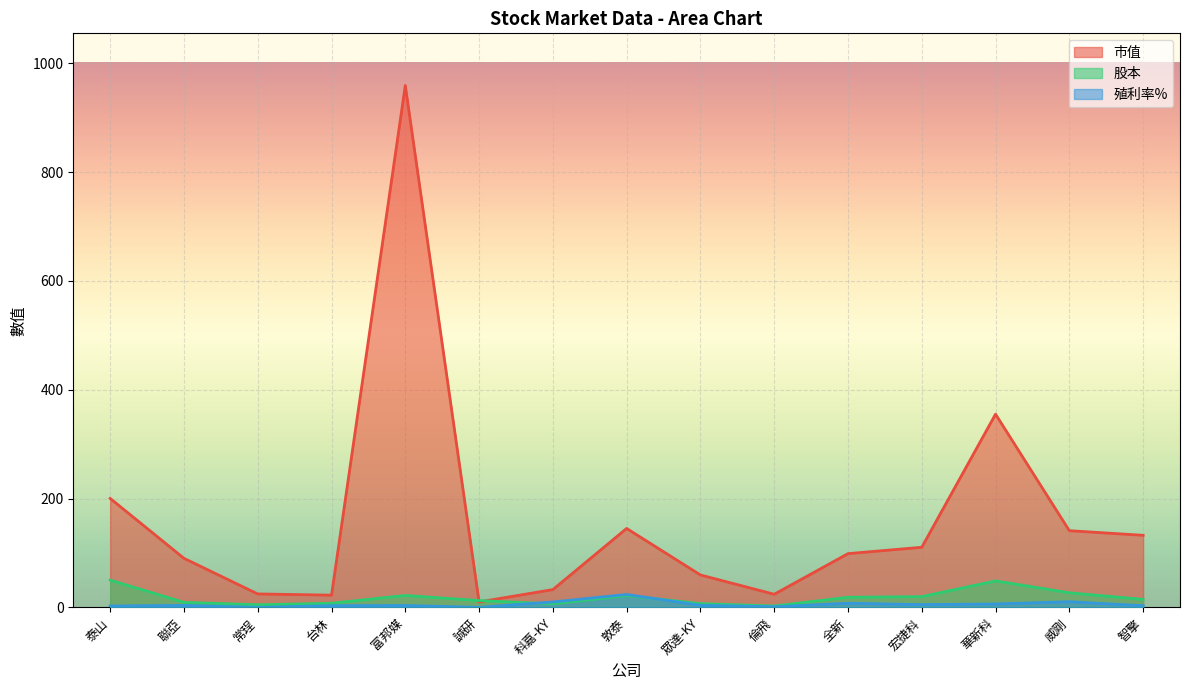

List the labels in order of 股本 value, smallest first.

倫飛, 常珵, 科嘉-KY, 眾達-KY, 台林, 聯亞, 誠研, 智擎, 全新, 宏捷科, 敦泰, 富邦媒, 威剛, 華新科, 泰山